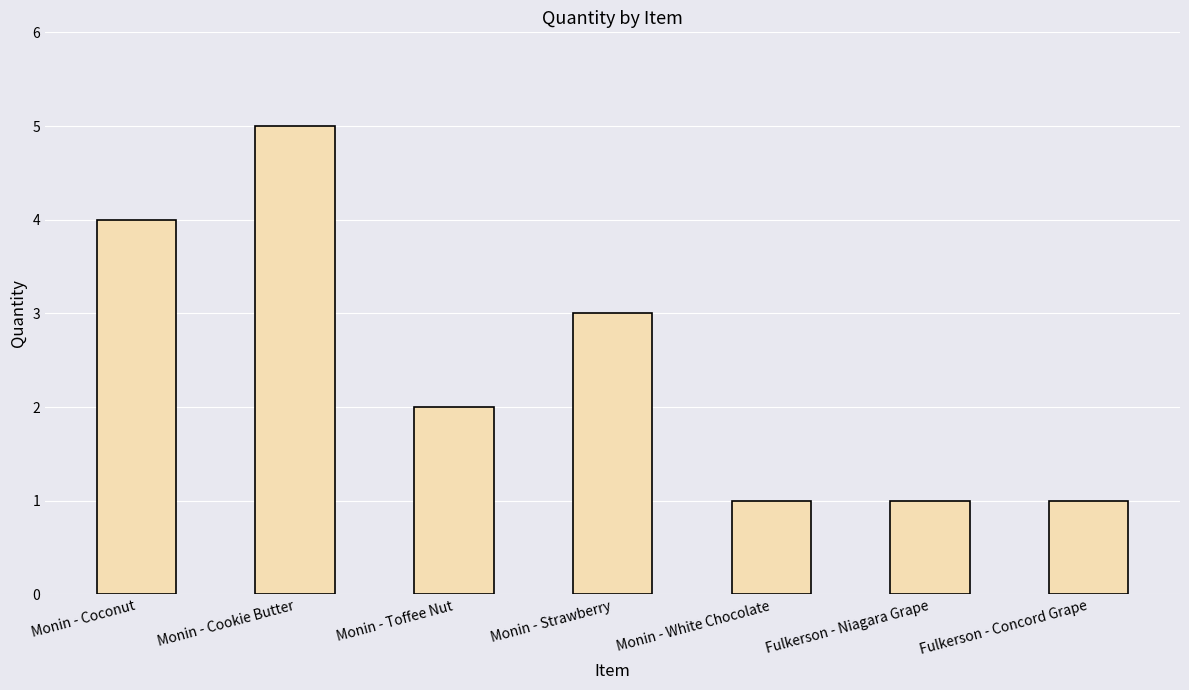

The value at Monin - Coconut is 4. True or false?

True